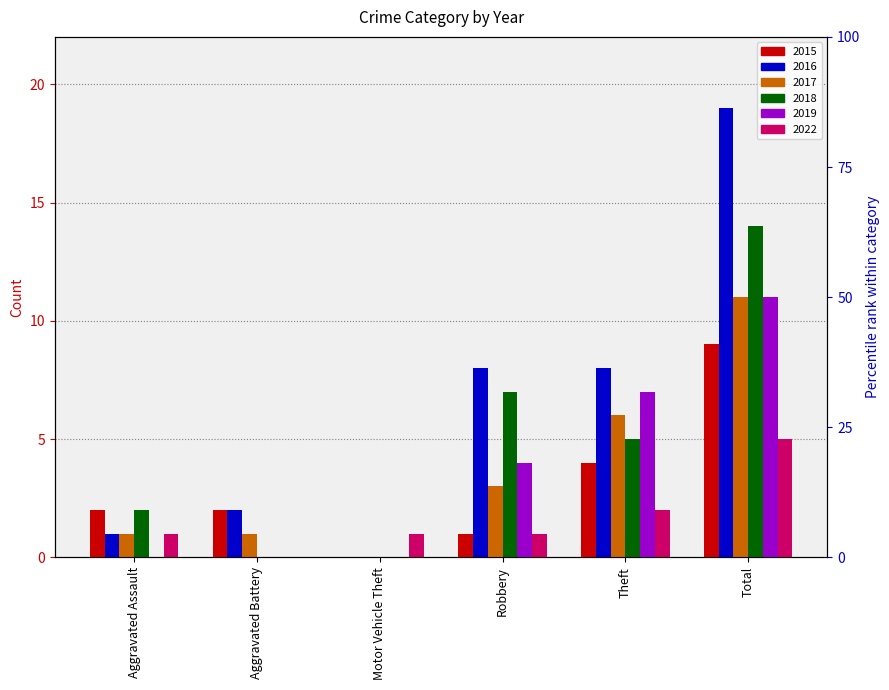

Which series has the widest spread of values?

2016